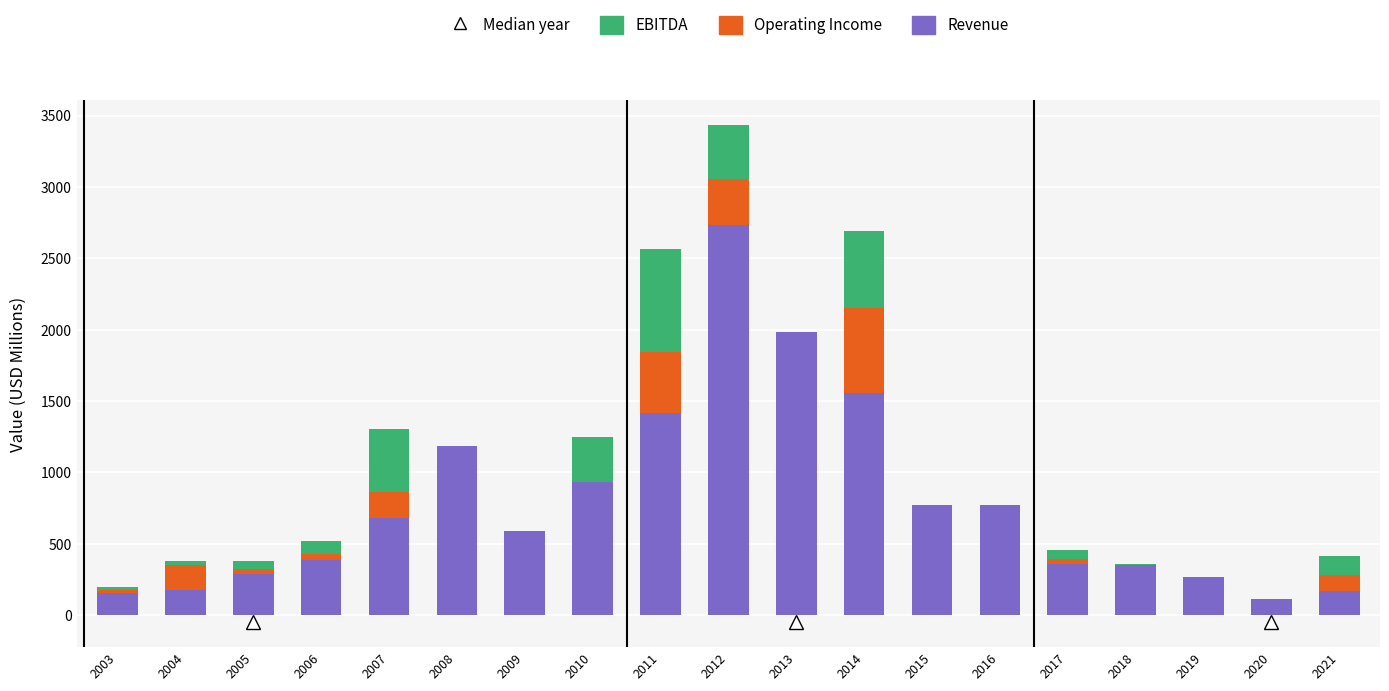

What is the total value across all series at 2009?

591.0